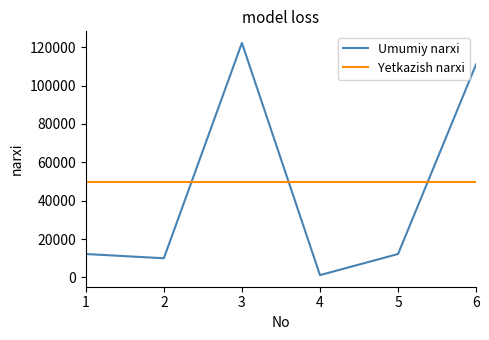

Is it true that Umumiy narxi equals 22829 at 6?

False